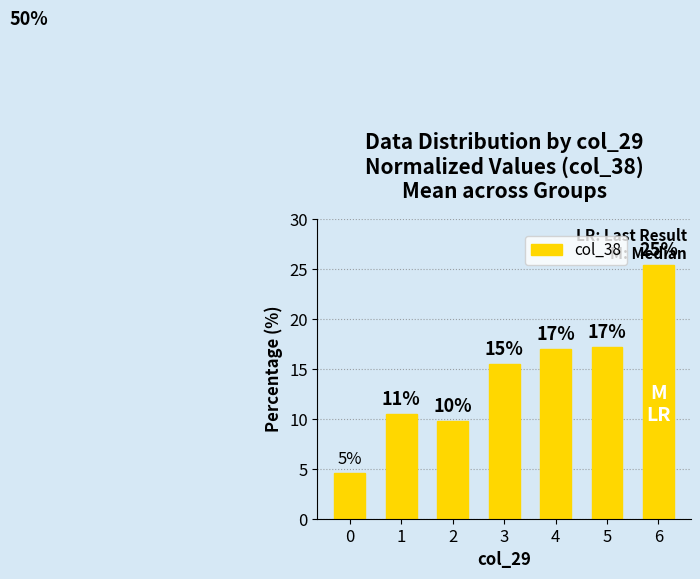

Does the chart contain any negative values?

No